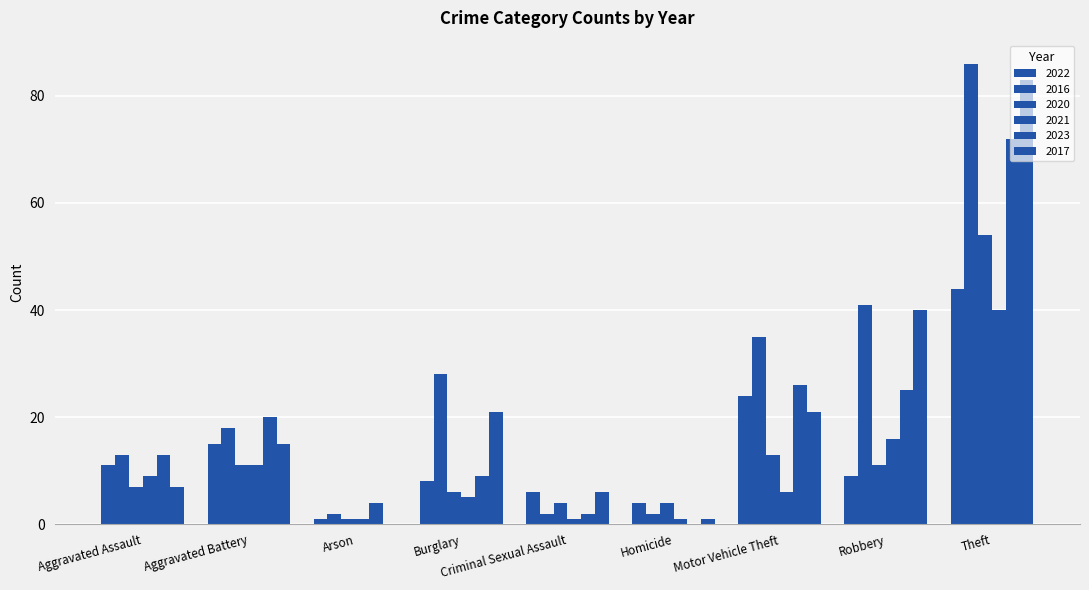

What value does the 2016 series have at Aggravated Assault?

13